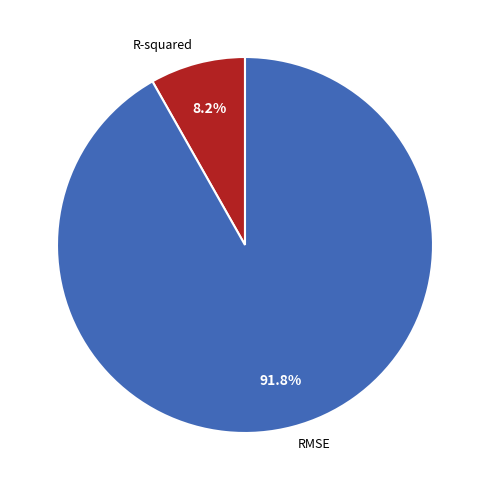

Is it true that R-squared is 1% of the pie?

False